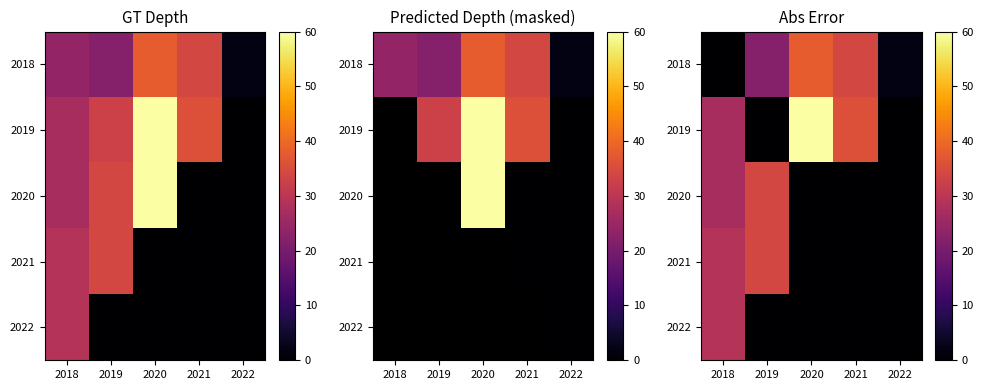

What is the maximum value for 2022?

29